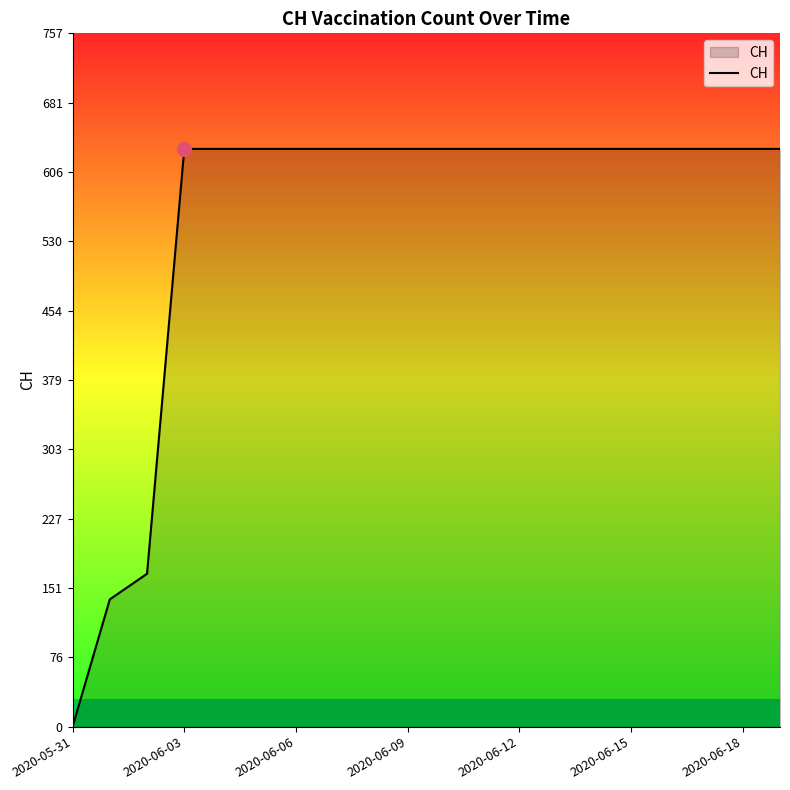

What is the difference between the maximum and minimum values?

631